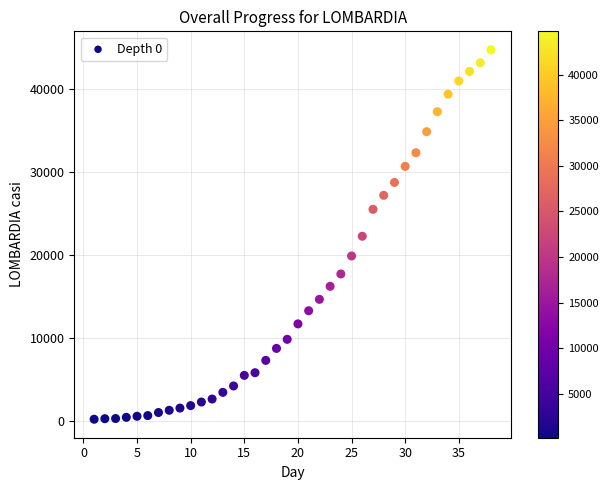

What is the range of X values (max minus min)?

37